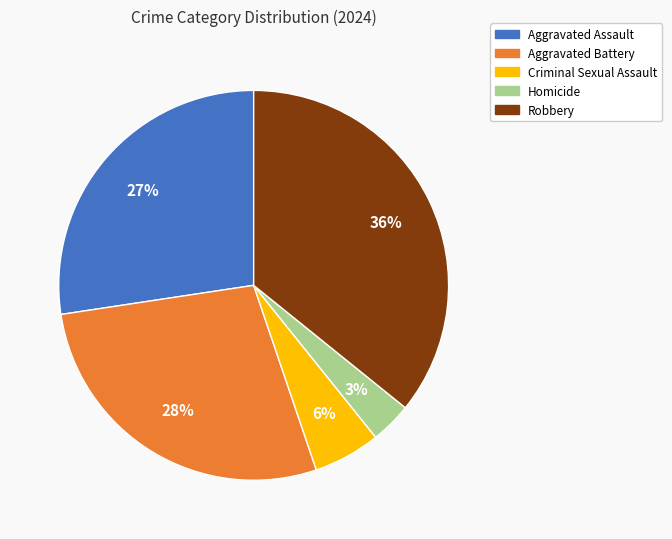

To the nearest percent, what portion does Criminal Sexual Assault represent?

6%